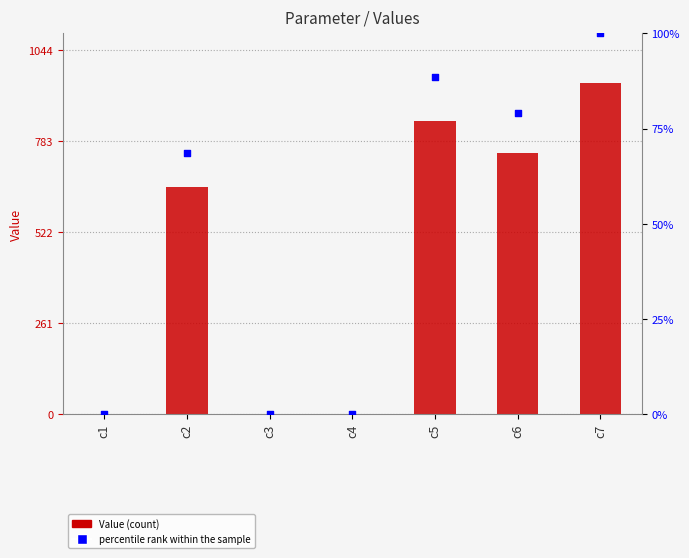

Is the value of percentile rank within the sample at c2 greater than the value of Value at c7?

No